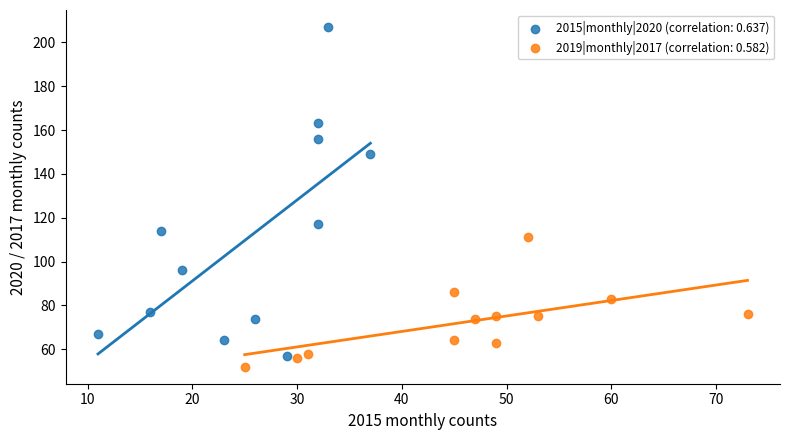

Which series has the largest Y range (max minus min)?

2015|monthly|2020 (correlation: 0.637)